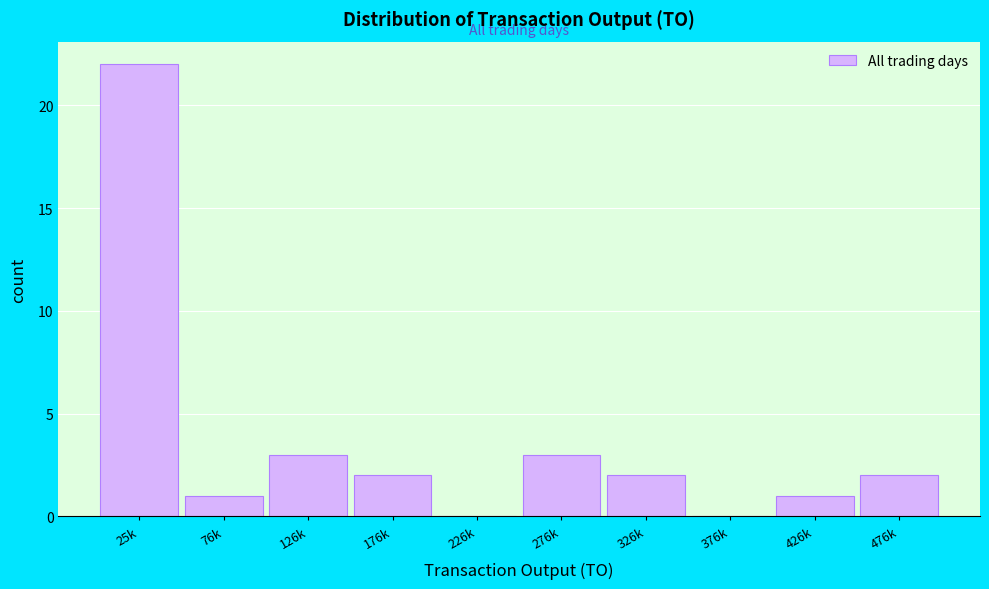

Reading left to right, extract all data points from this chart.

25k=22	76k=1	126k=3	176k=2	226k=0	276k=3	326k=2	376k=0	426k=1	476k=2